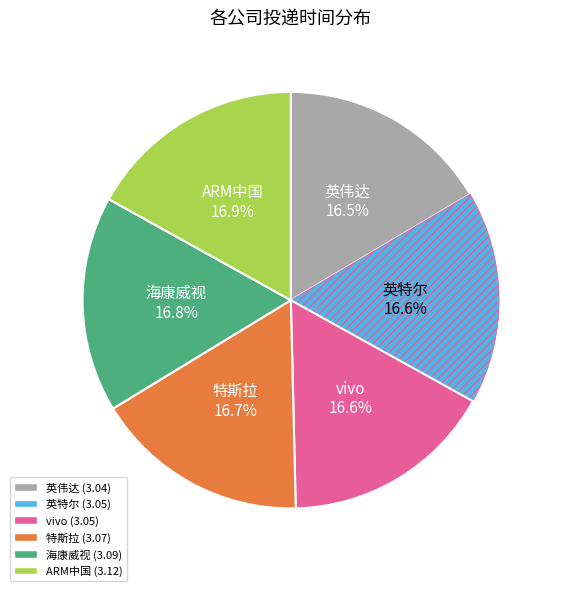

What is the ratio of the value at 英伟达 to the value at ARM中国?

1.0